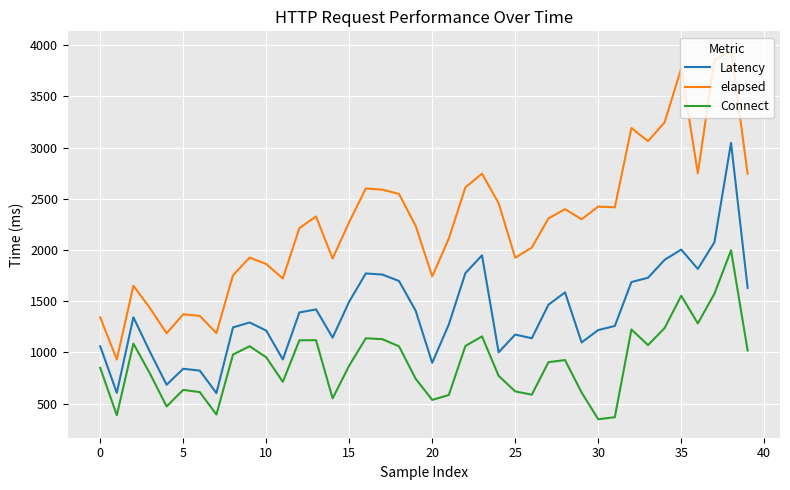

Which series has the largest total across all categories?

elapsed